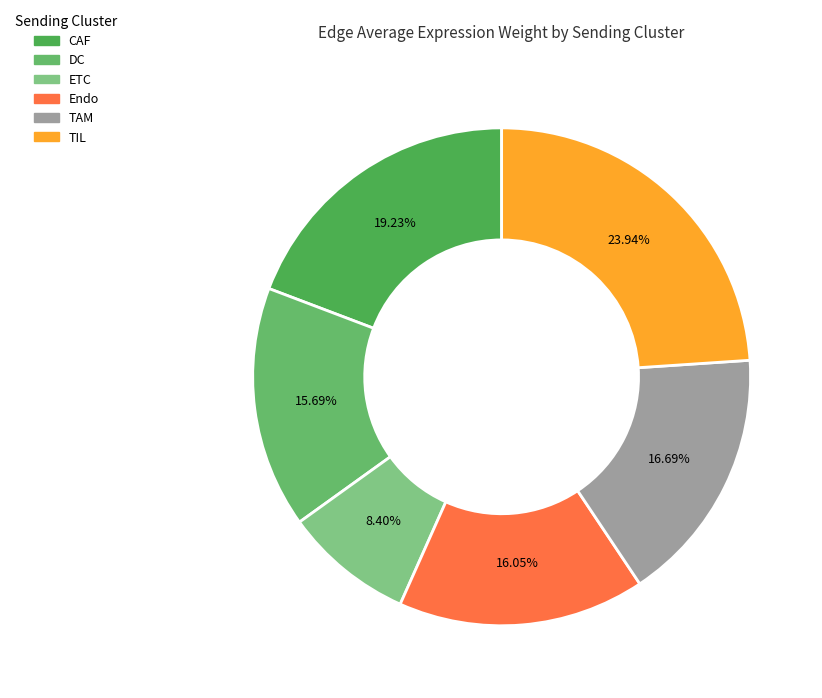

To the nearest percent, what is the average slice percentage?

17%